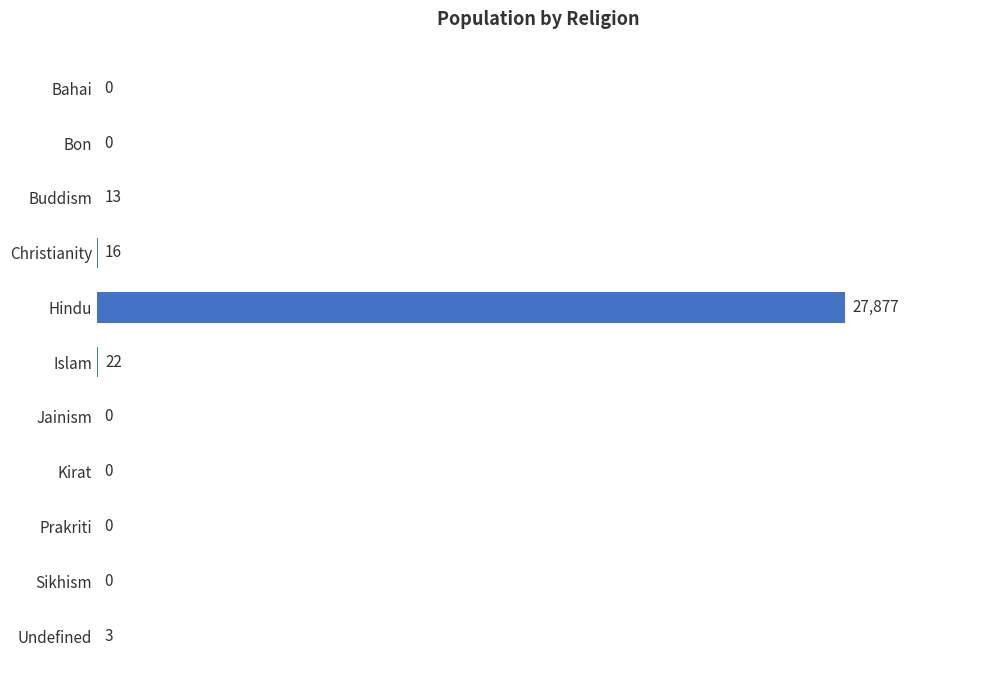

What is the sum of the values at Prakriti and Christianity?

16